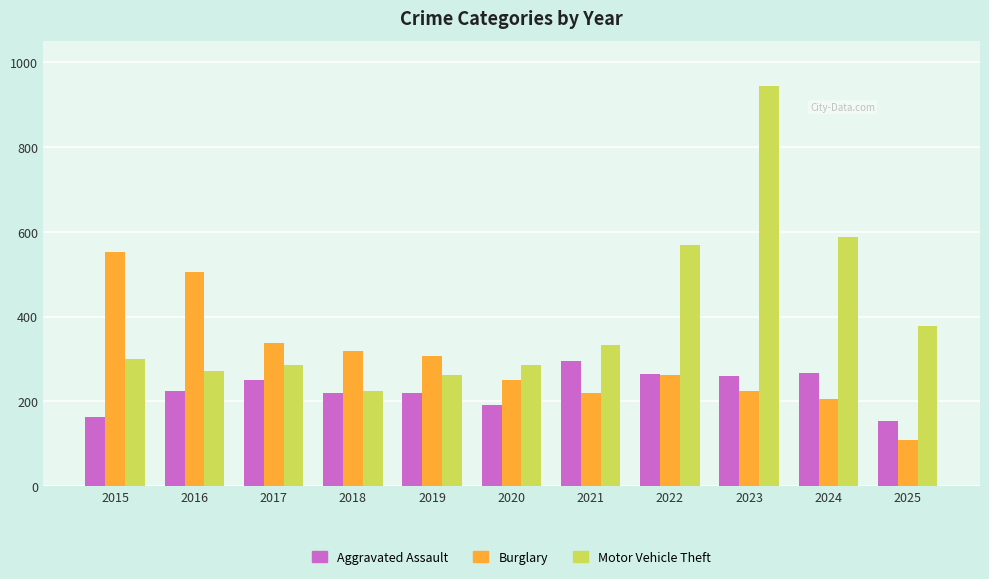

Which category has the lowest value across all series?

2025